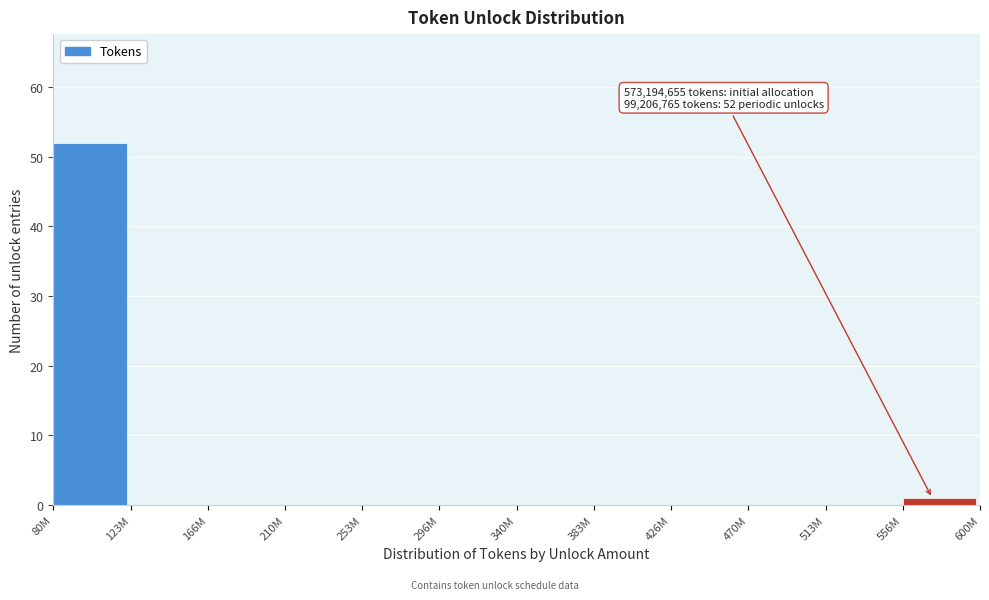

Reading left to right, extract all data points from this chart.

80M=52	123M=0	166M=0	210M=0	253M=0	296M=0	340M=0	383M=0	426M=0	470M=0	513M=0	556M=1